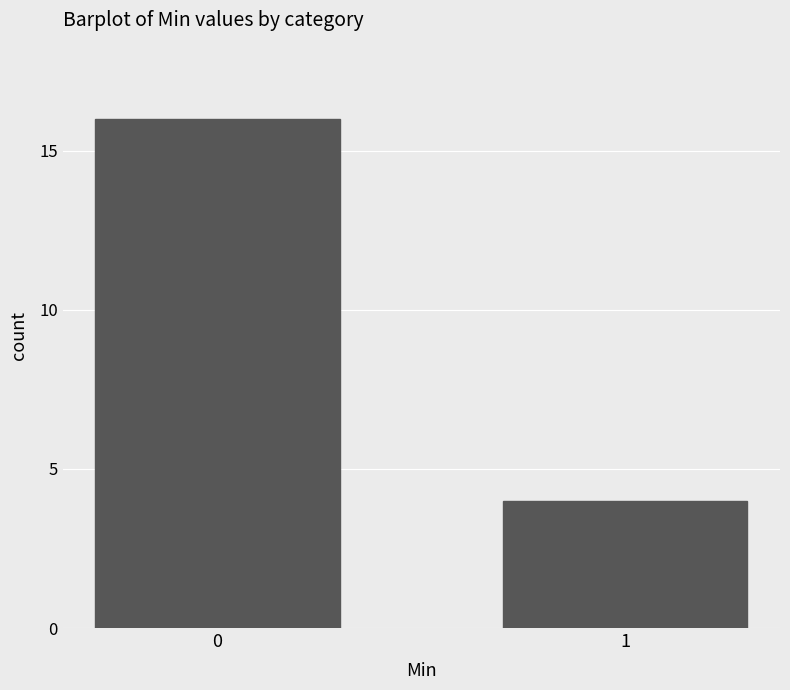

List the labels in order of value, smallest first.

1, 0